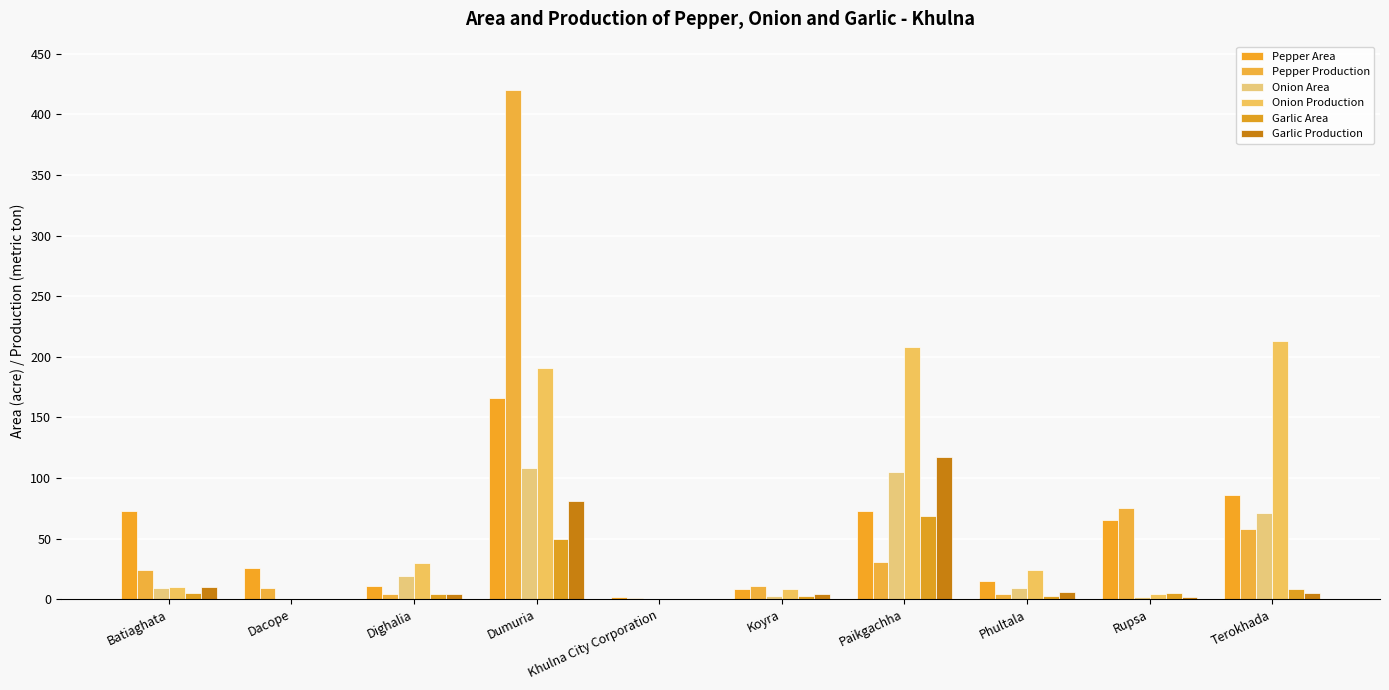

Which series has the largest total across all categories?

Onion Production